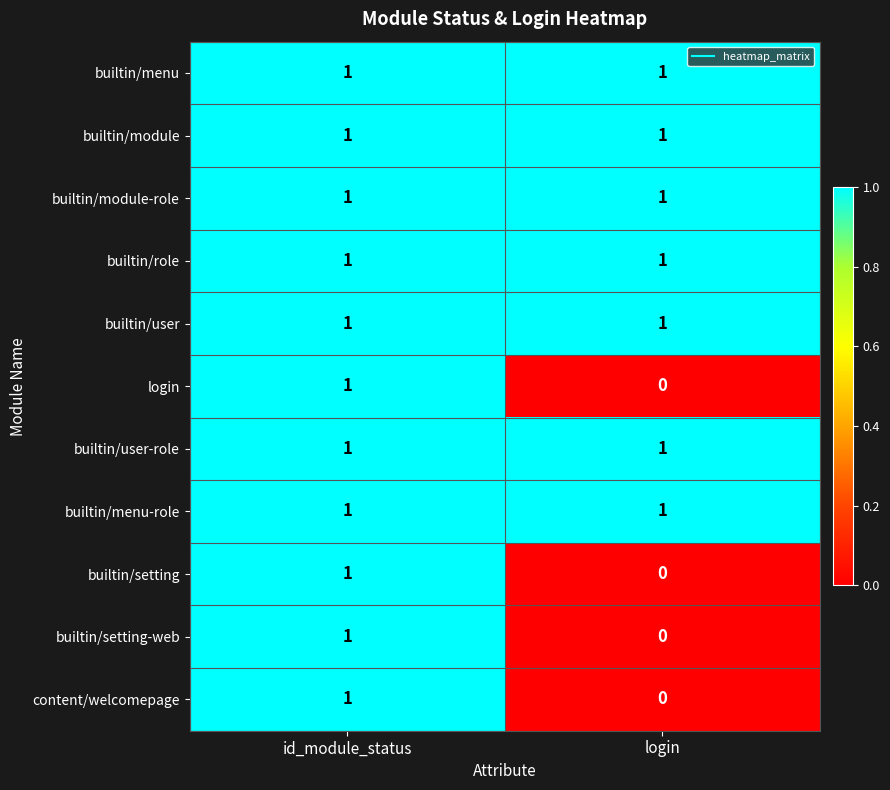

What is the total value across all series at id_module_status?

11